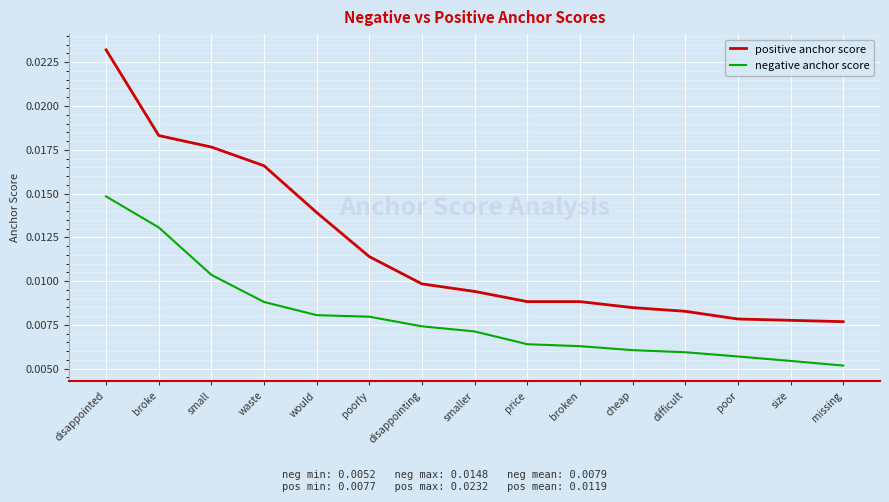

At which category does the chart reach its peak across all series?

disappointed